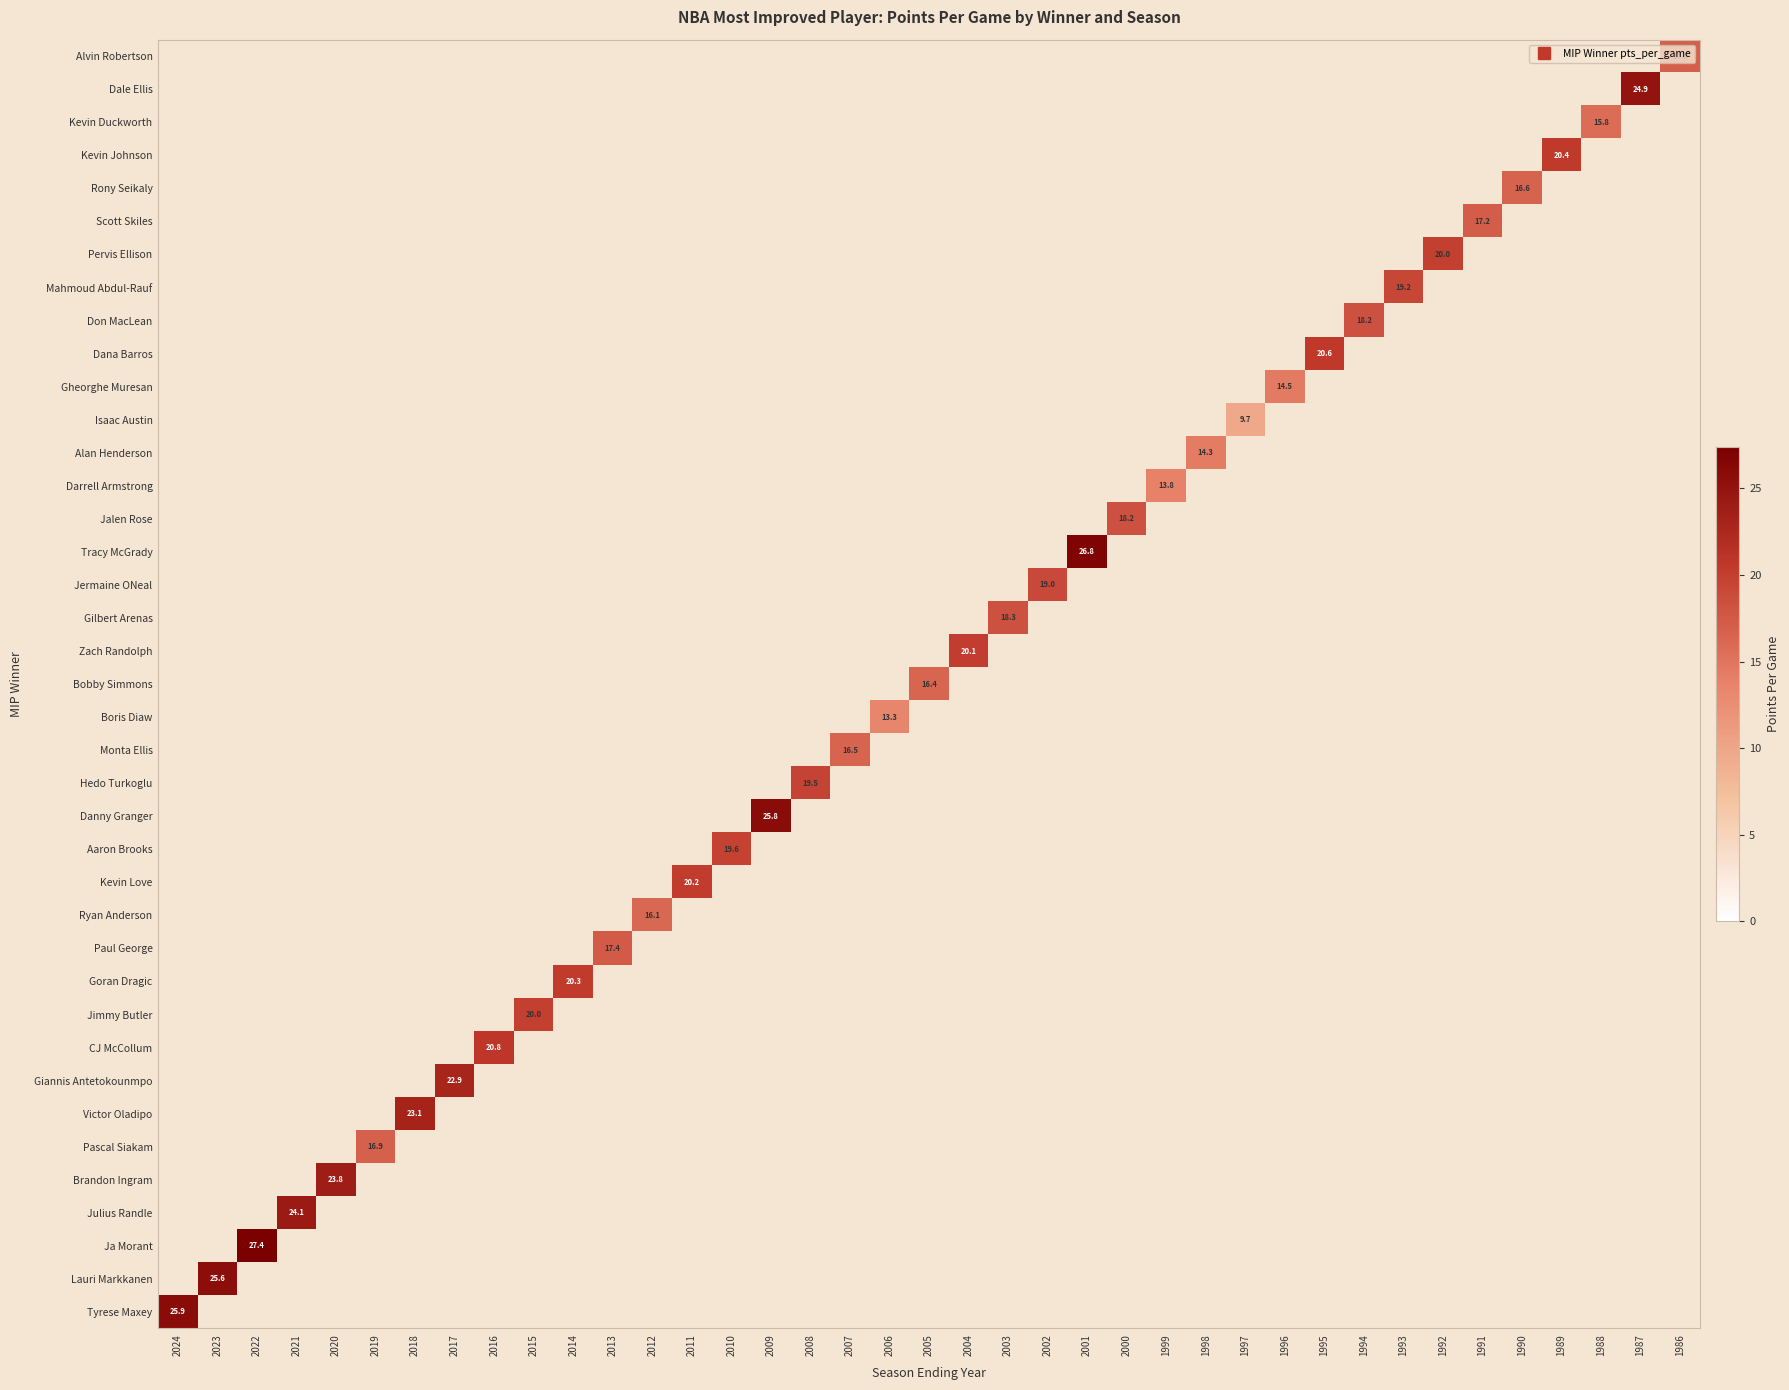

At how many categories does at least one series exceed 16?

33